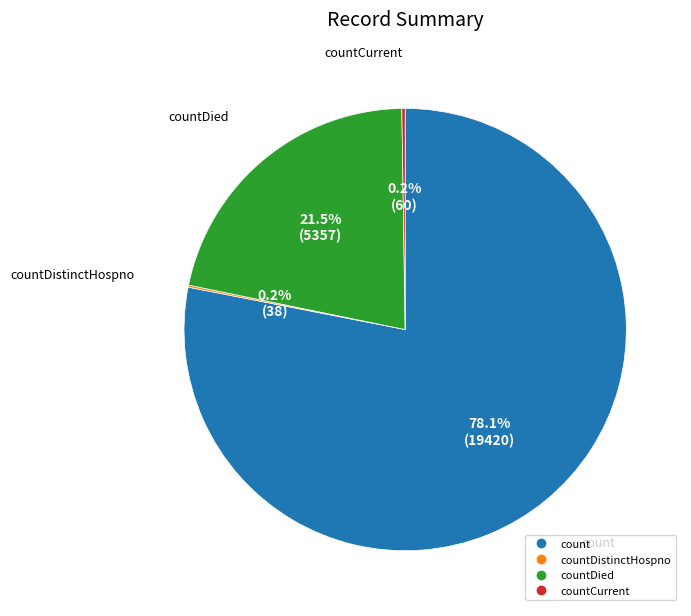

Is there any slice that represents more than half of the pie?

Yes